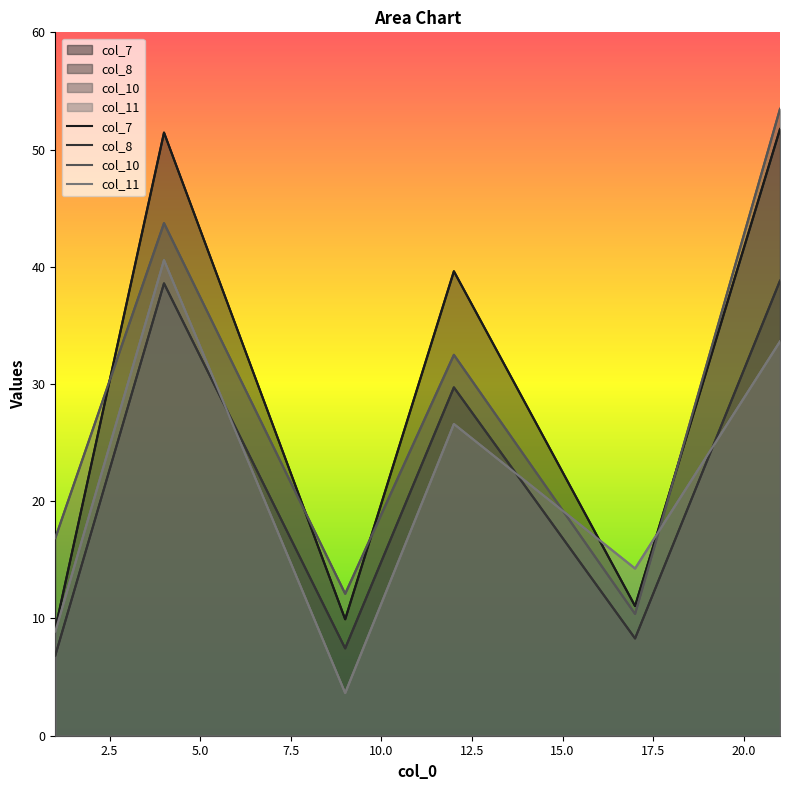

Does the chart have visible grid lines?

No